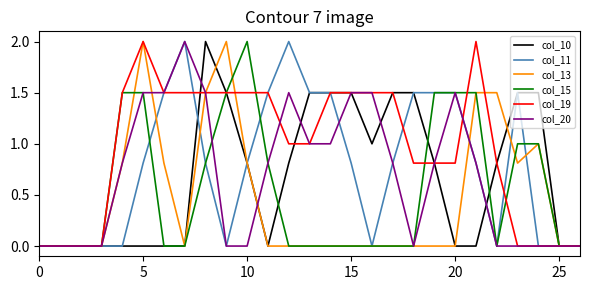

What is the maximum value shown in the chart?

2.0